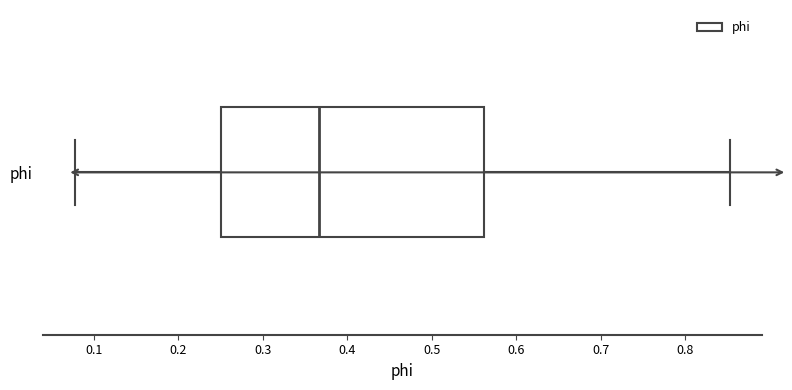

Where does the left whisker of the box for phi end on the x-axis? The values are not printed on the chart, so give them approximately, as read against the axis.

0.08